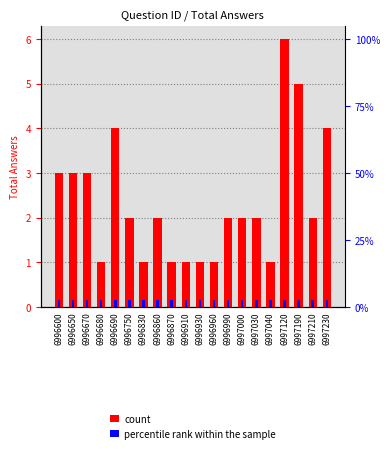

Reading left to right, transcribe all the data shown in this chart.

count: 6996600=3.0	6996650=3.0	6996670=3.0	6996680=1.0	6996690=4.0	6996750=2.0	6996830=1.0	6996860=2.0	6996870=1.0	6996910=1.0	6996930=1.0	6996960=1.0	6996990=2.0	6997000=2.0	6997030=2.0	6997040=1.0	6997120=6.0	6997190=5.0	6997210=2.0	6997230=4.0
percentile rank within the sample: 6996600=0.1	6996650=0.1	6996670=0.1	6996680=0.1	6996690=0.1	6996750=0.1	6996830=0.1	6996860=0.1	6996870=0.1	6996910=0.1	6996930=0.1	6996960=0.1	6996990=0.1	6997000=0.1	6997030=0.1	6997040=0.1	6997120=0.1	6997190=0.1	6997210=0.1	6997230=0.1